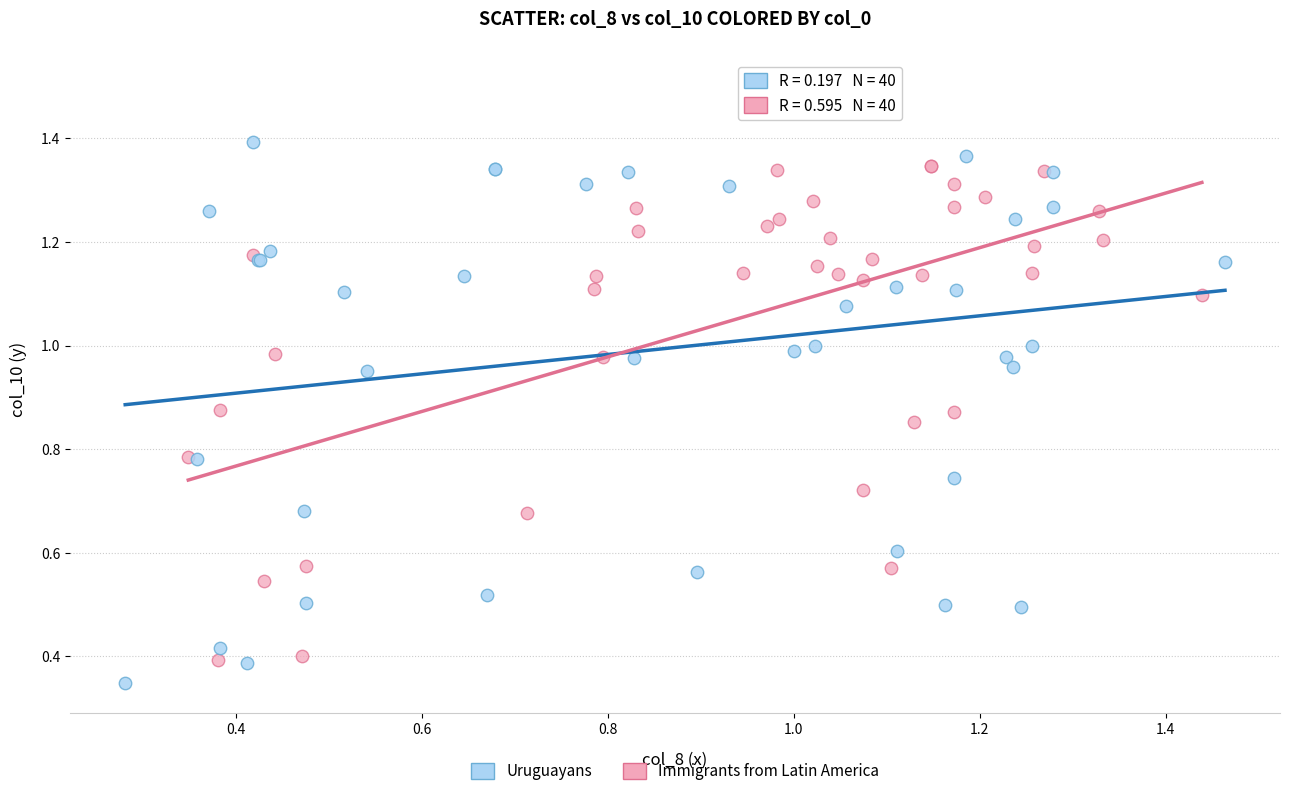

Which series reaches the minimum Y coordinate?

Uruguayans